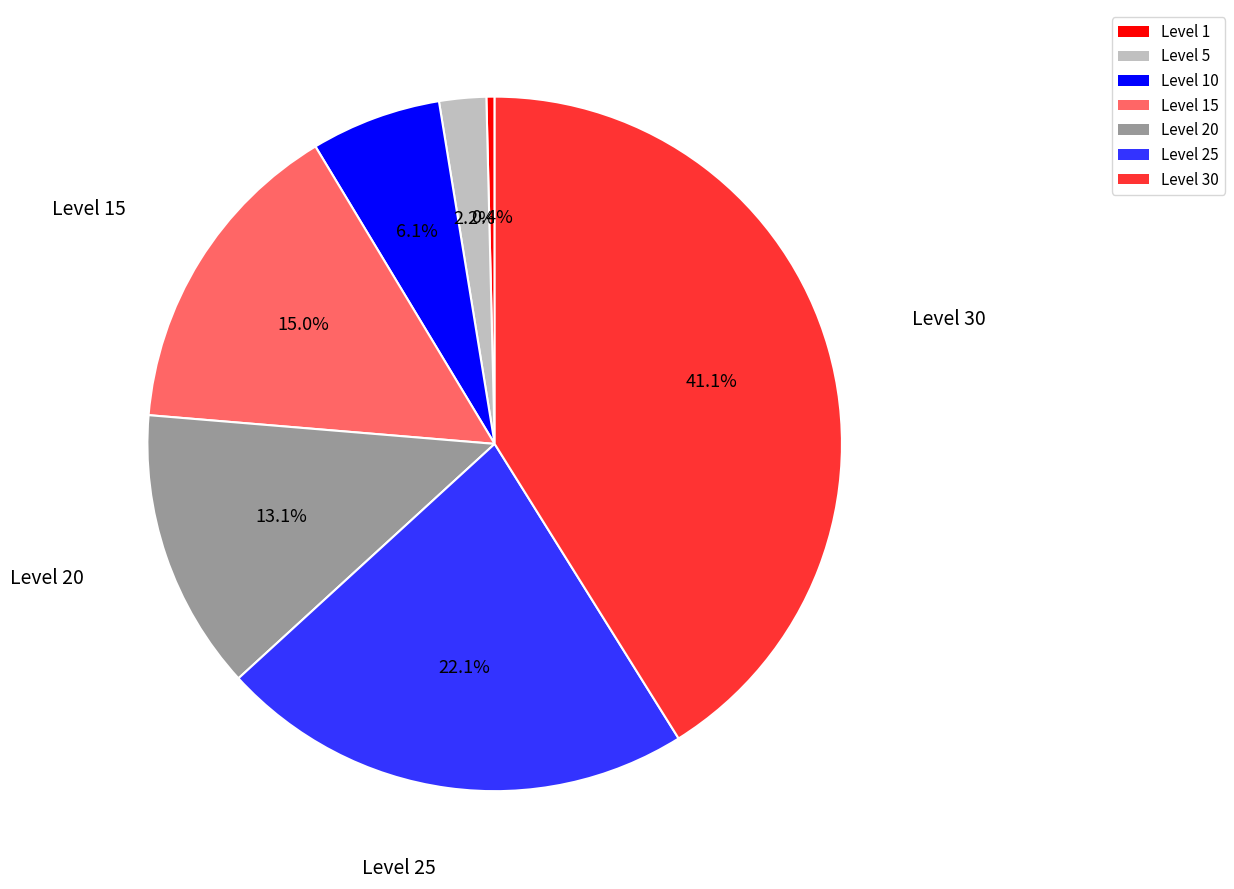

To the nearest percent, what is the difference between the largest and smallest slice percentages?

41%